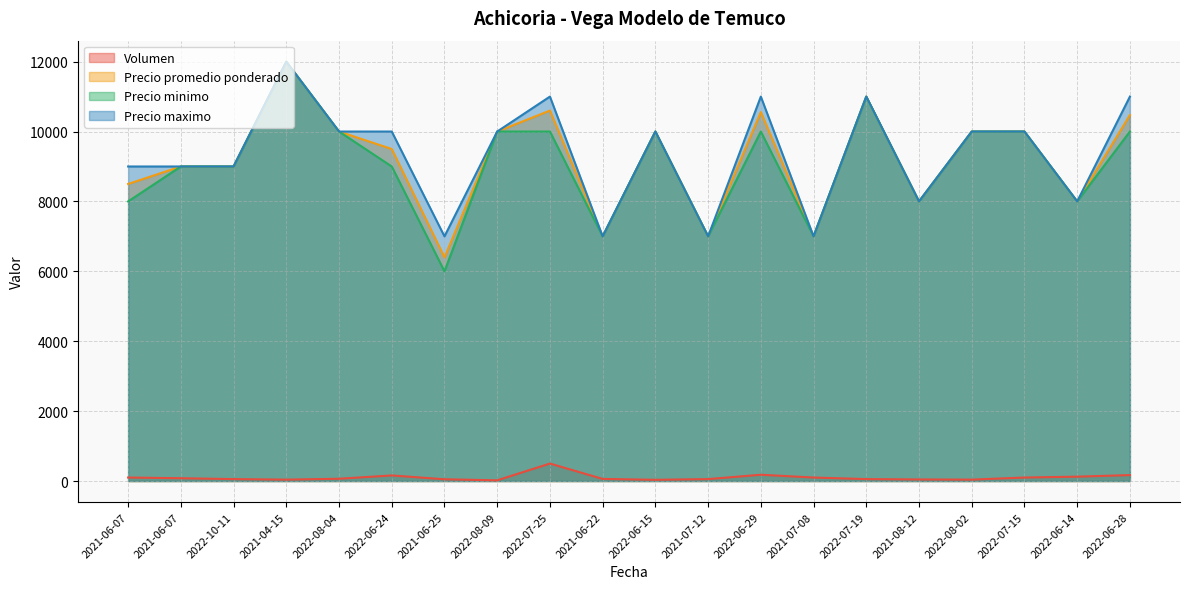

Which category has the highest value in the Volumen series?

2022-07-25